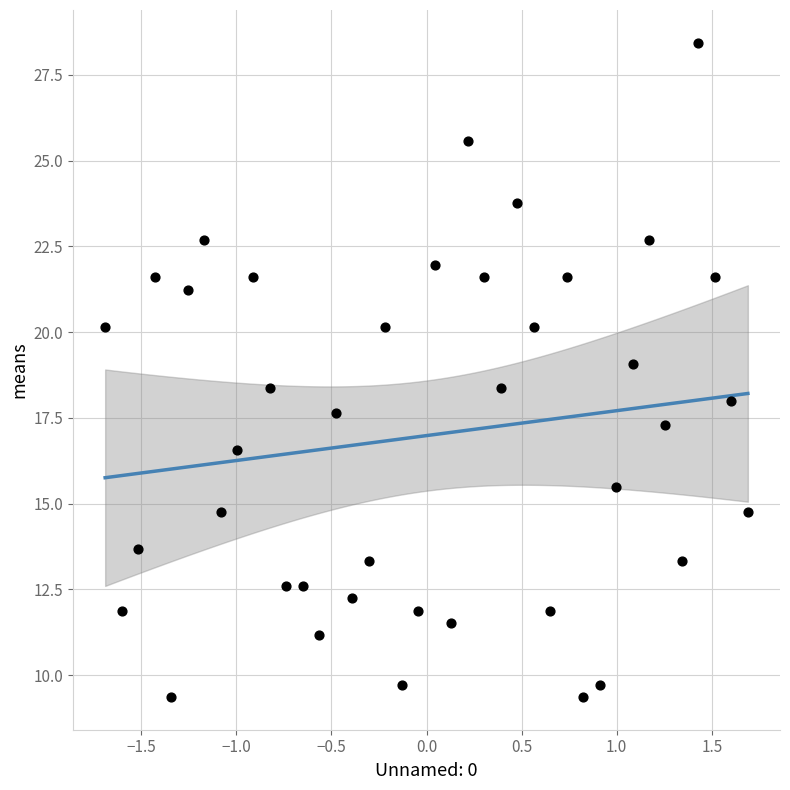

What is the range of Y values (max minus min)?

19.1